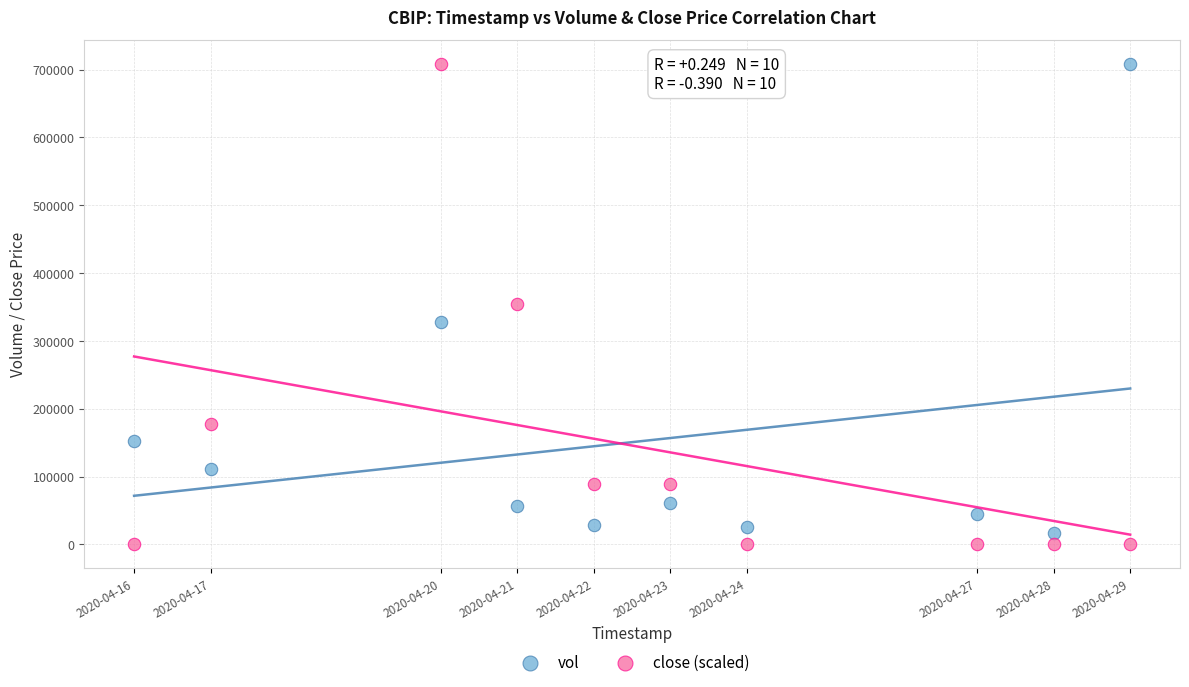

Which series has the largest Y range (max minus min)?

close (scaled)